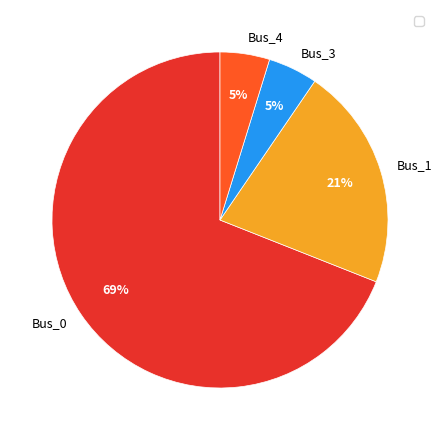

Does Bus_3 account for over 50% of the chart?

No